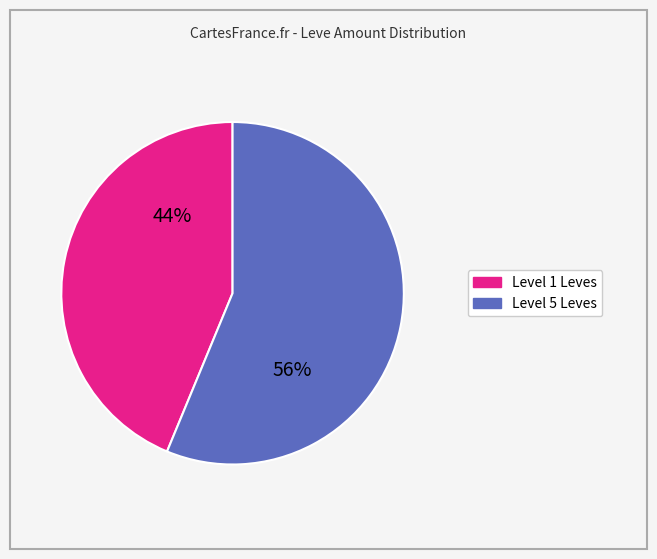

Is there a majority slice in this chart?

Yes